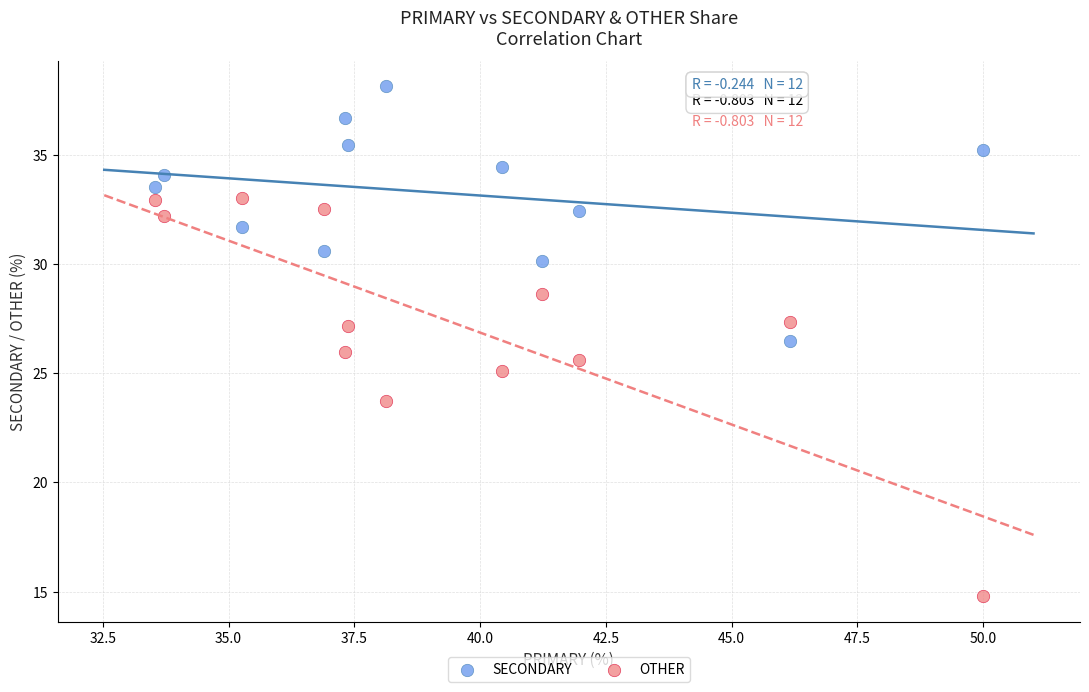

Which series reaches the minimum Y coordinate?

OTHER